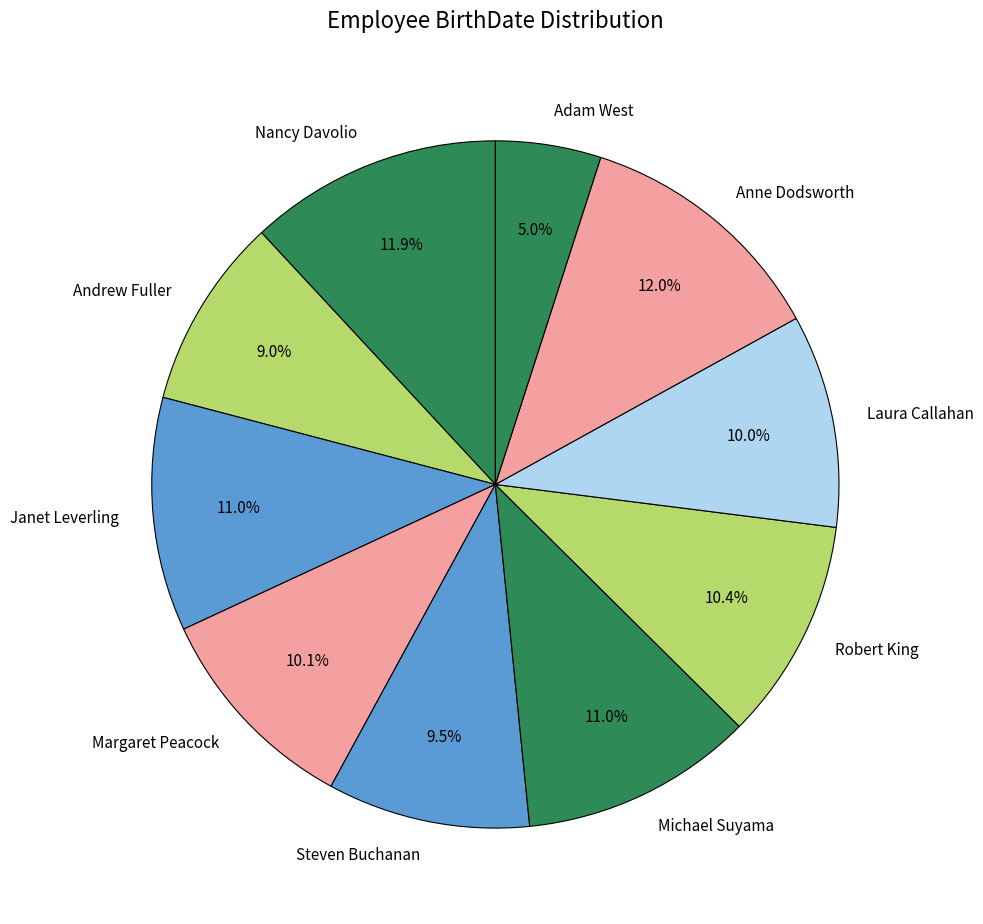

Does any single category account for the majority?

No